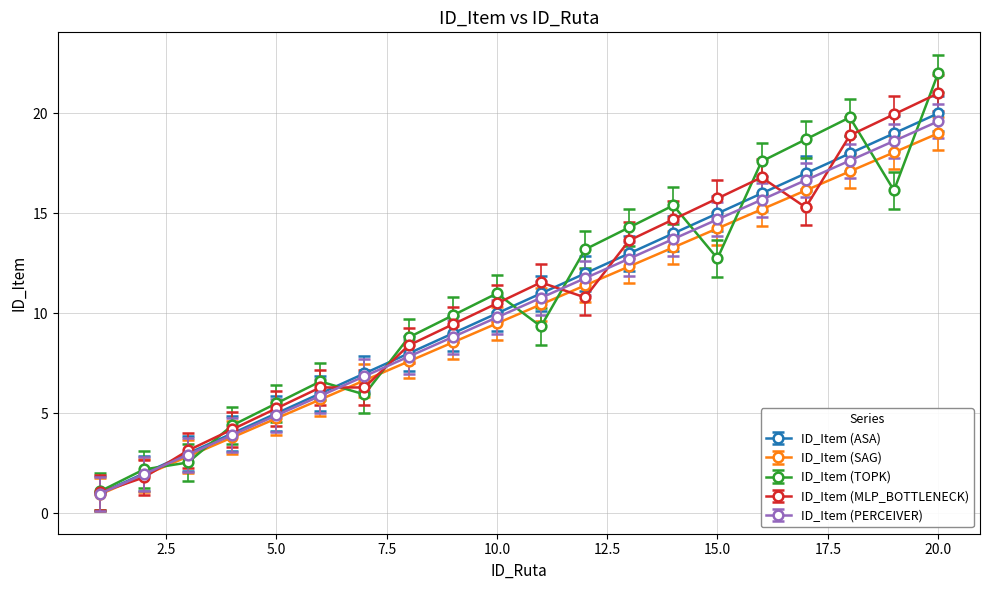

What is the value of the ID_Item (PERCEIVER) point at the 1st from the left?

1.0